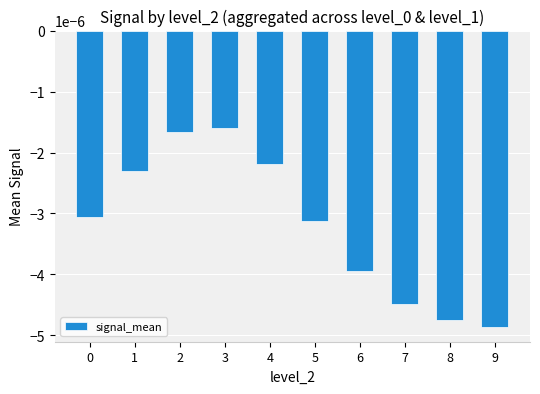

Between 7 and 4, which is larger?

4